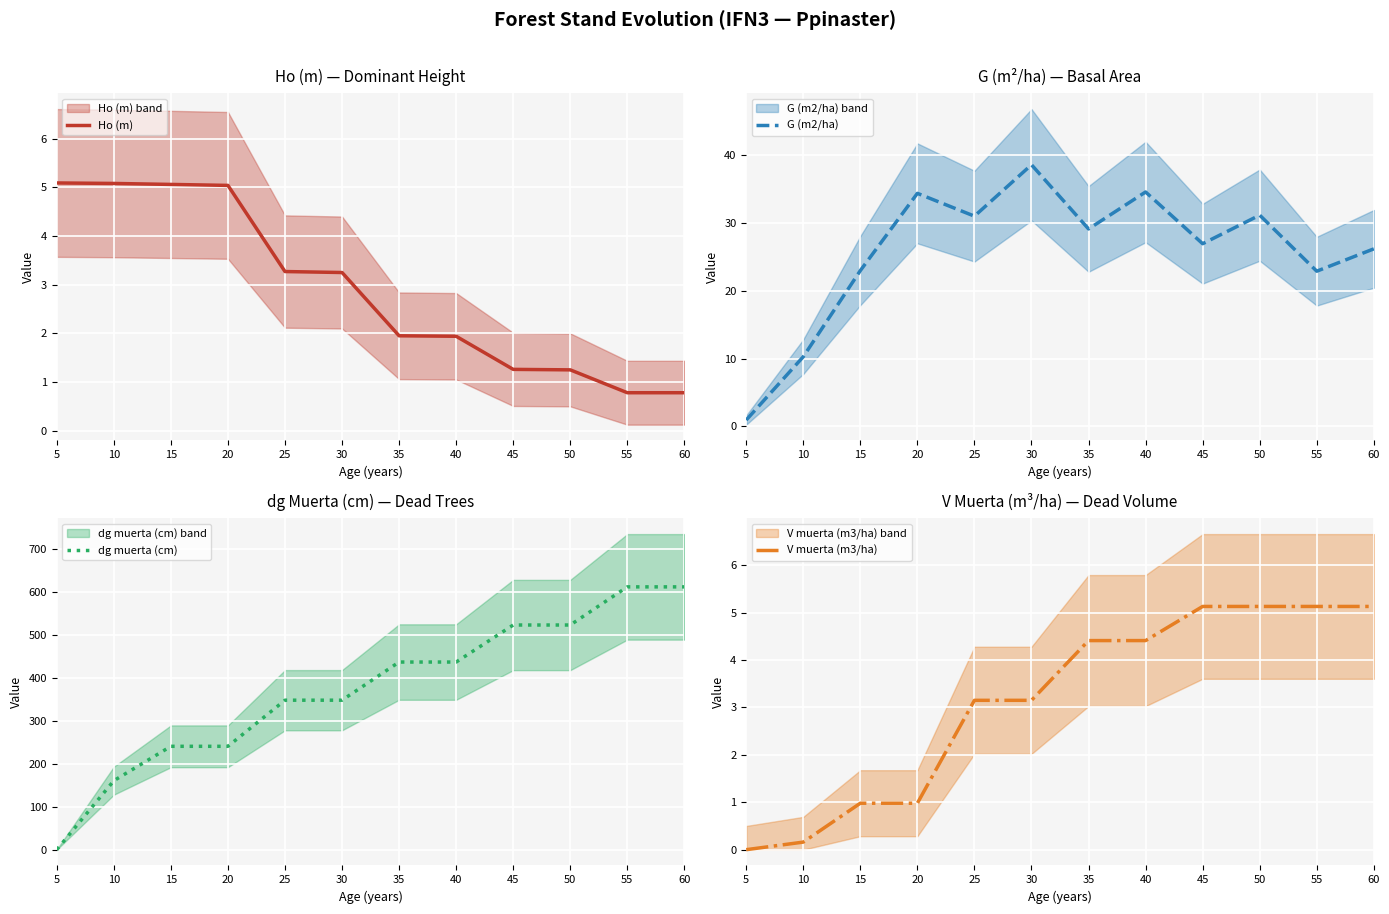

The value of dg muerta (cm) at 10 is 160.5. True or false?

True